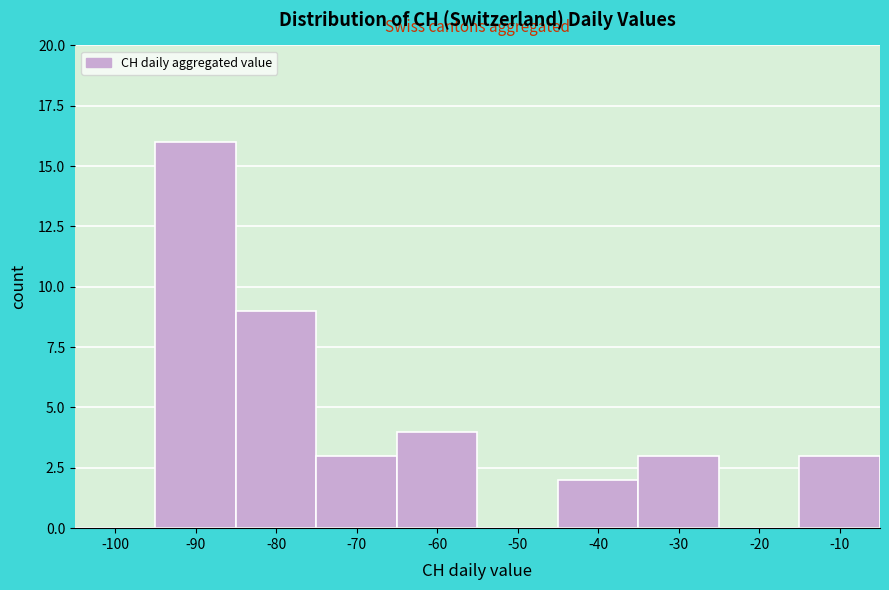

Reading right to left, extract all data points from this chart.

-10=3	-20=0	-30=3	-40=2	-50=0	-60=4	-70=3	-80=9	-90=16	-100=0